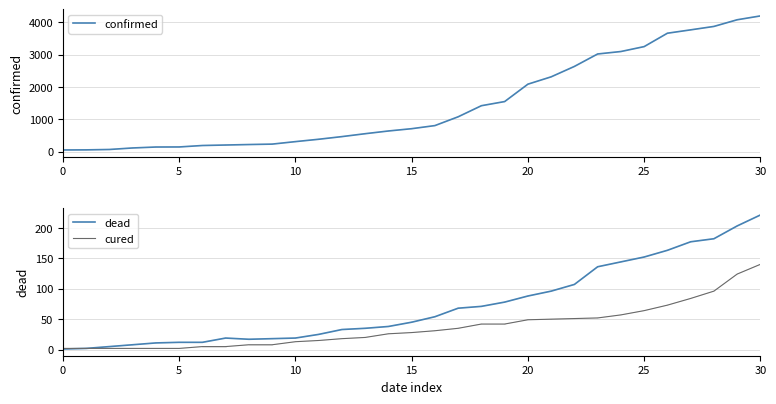

What is the label of the 9th point from the right?

22